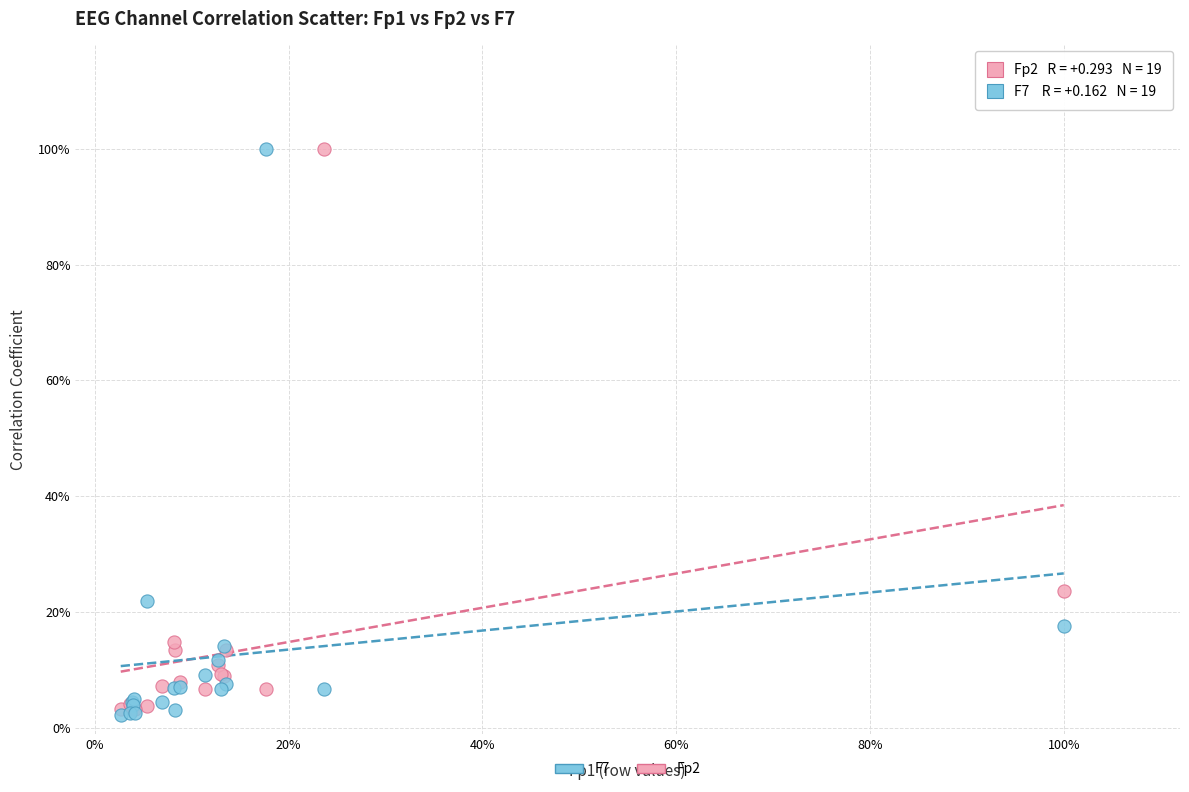

What are all the series names shown in the legend?

F7, Fp2